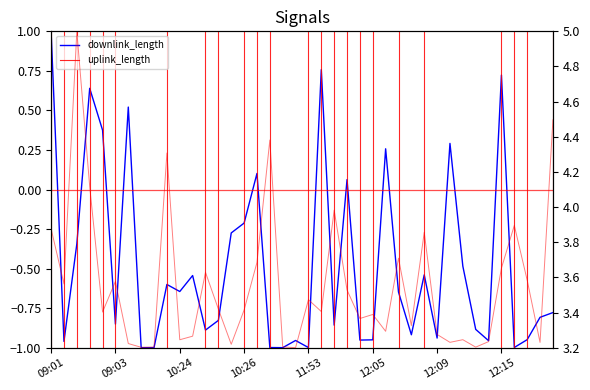

What is the label of the 32nd point from the right?

8